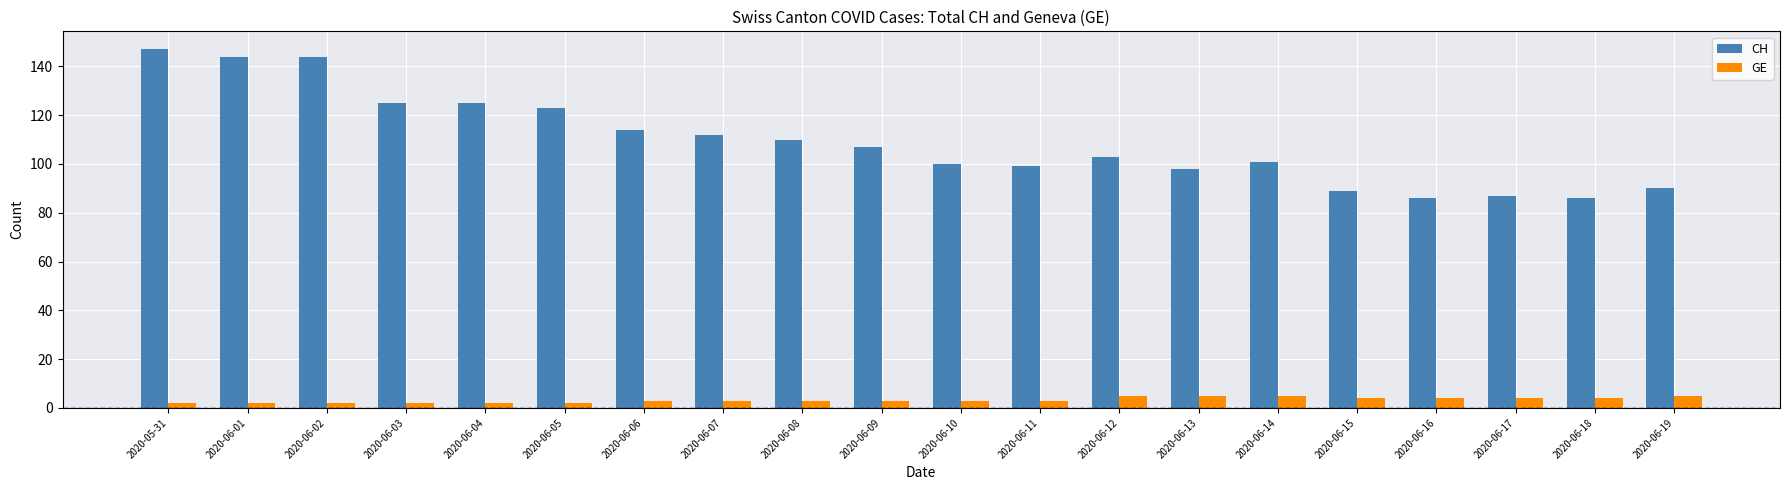

At 2020-06-17, list the series in order from largest to smallest.

CH, GE